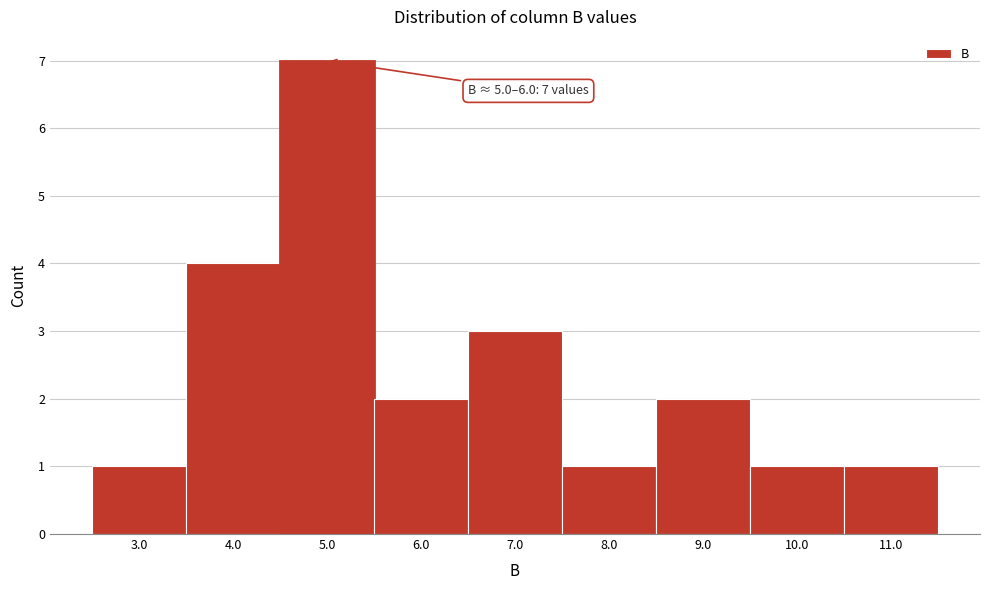

Reading left to right, list all the values displayed in this chart.

3.0=1	4.0=4	5.0=7	6.0=2	7.0=3	8.0=1	9.0=2	10.0=1	11.0=1